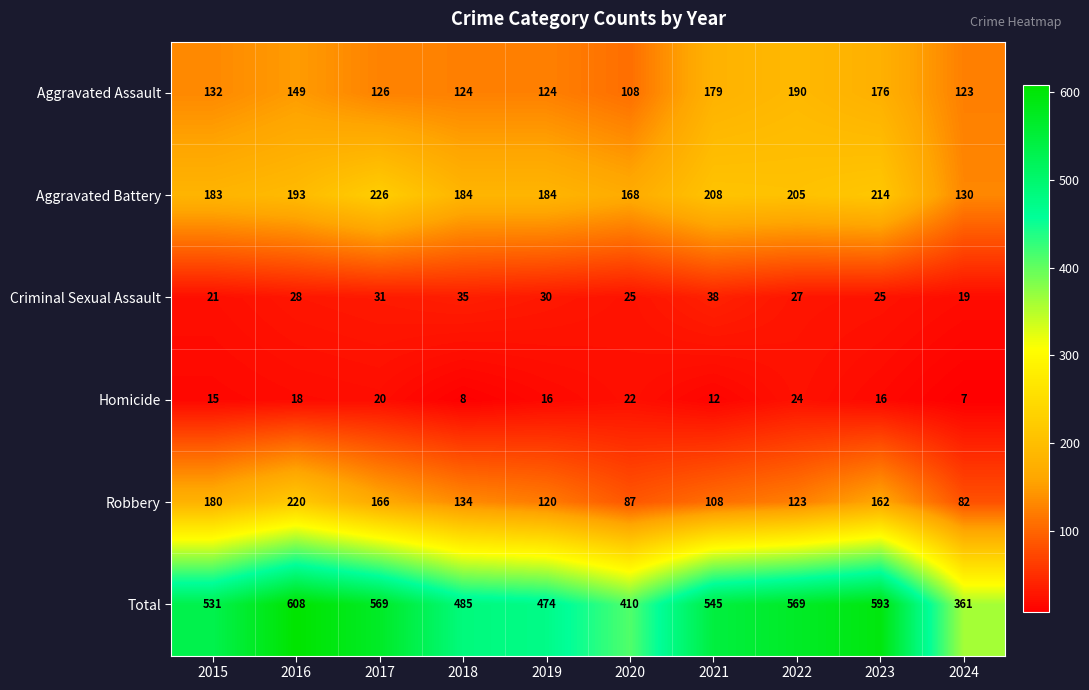

Which series has the largest total across all categories?

Total